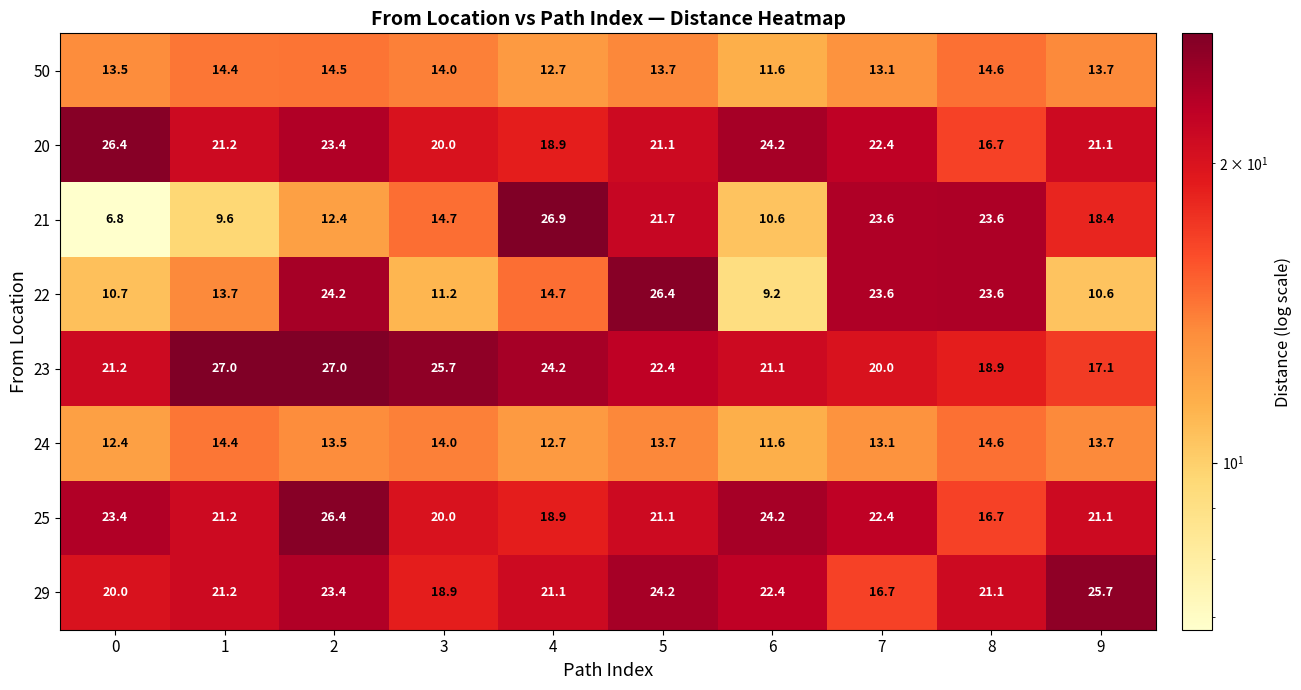

Which series has the largest total across all categories?

23